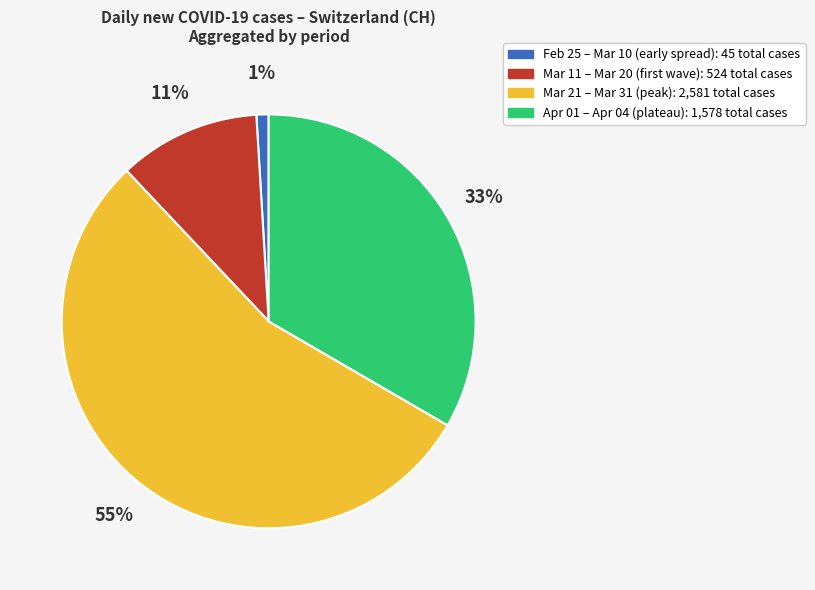

To the nearest percent, what is the difference between the largest and smallest slice percentages?

54%